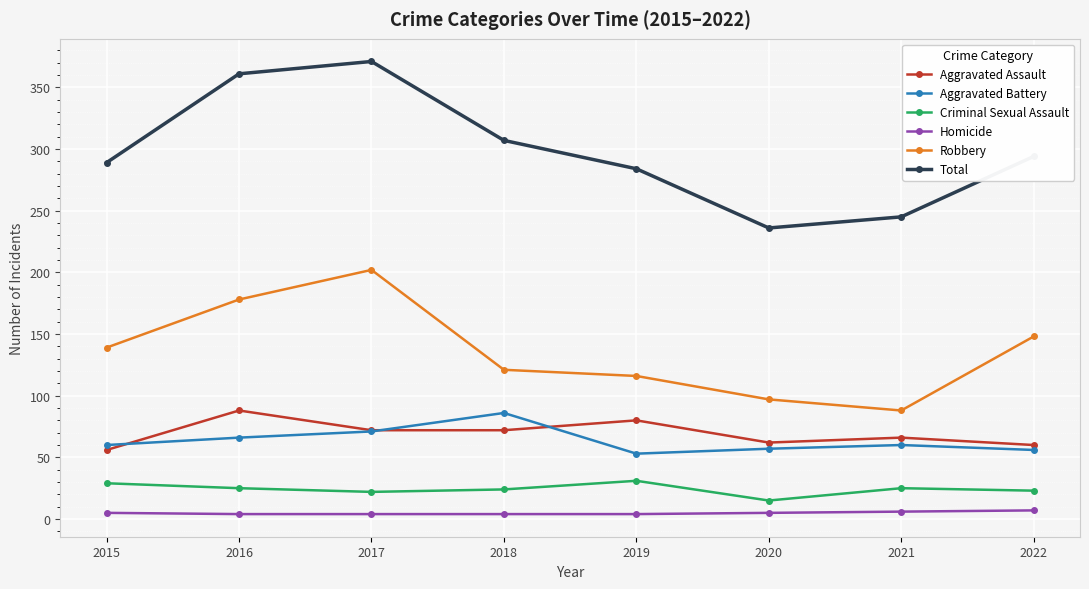

At which category is the sum across all series the highest?

2017